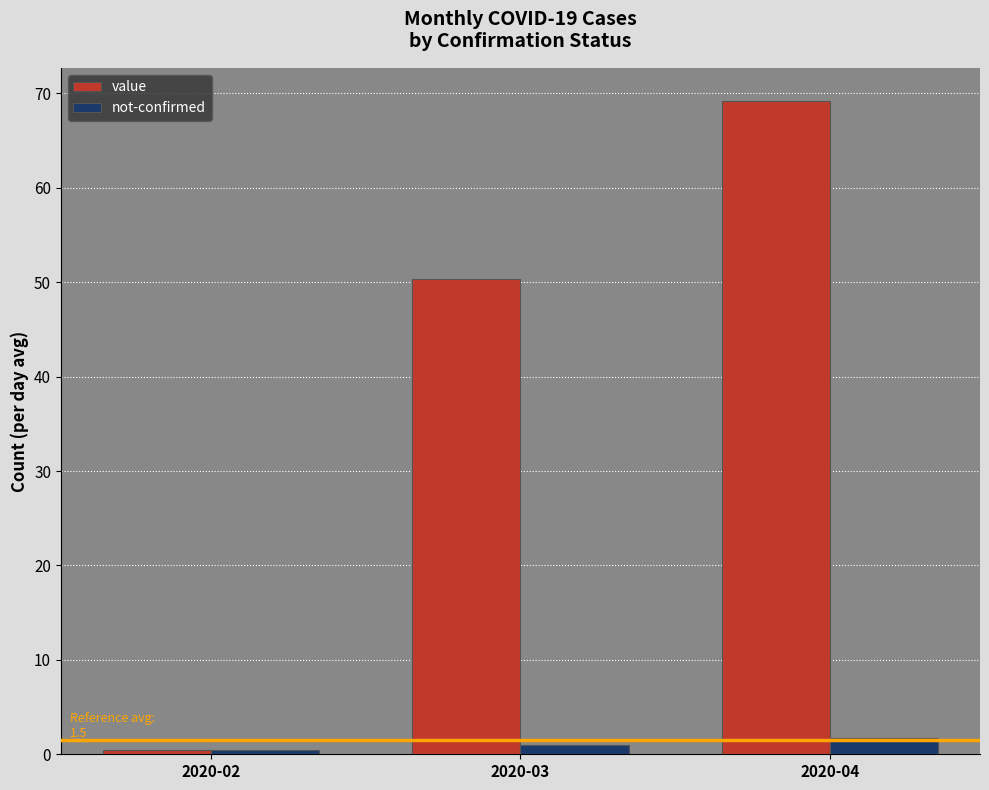

Rank the series by their average value, from lowest to highest.

not-confirmed, value